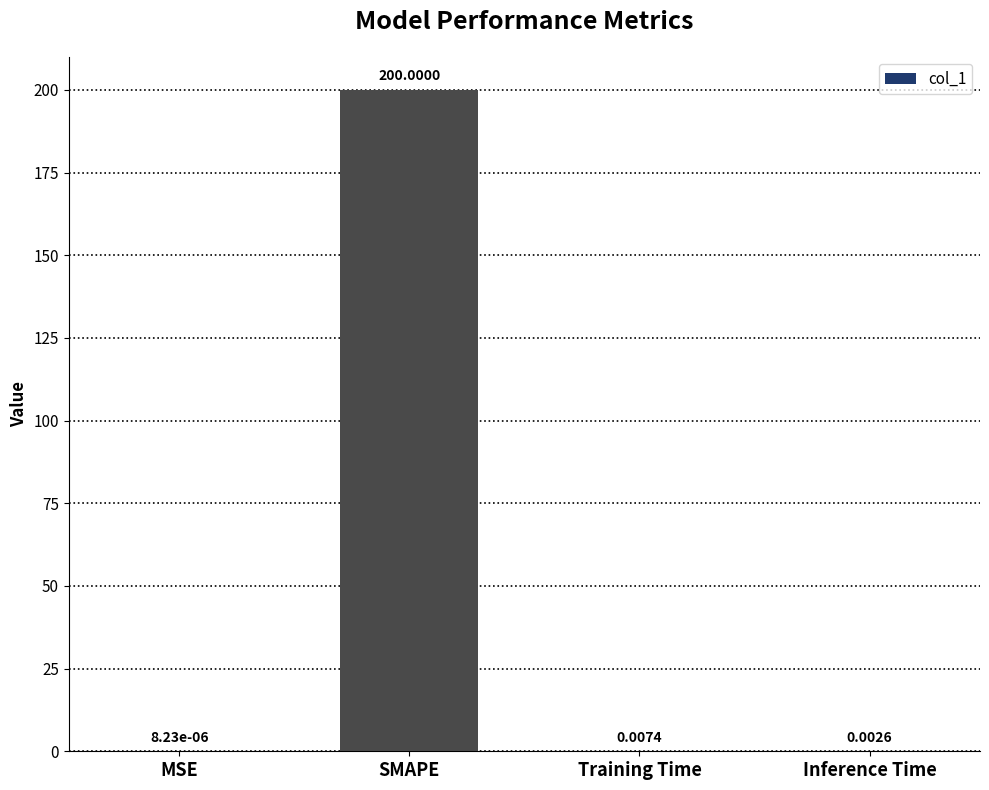

What is the sum of all values?

200.0